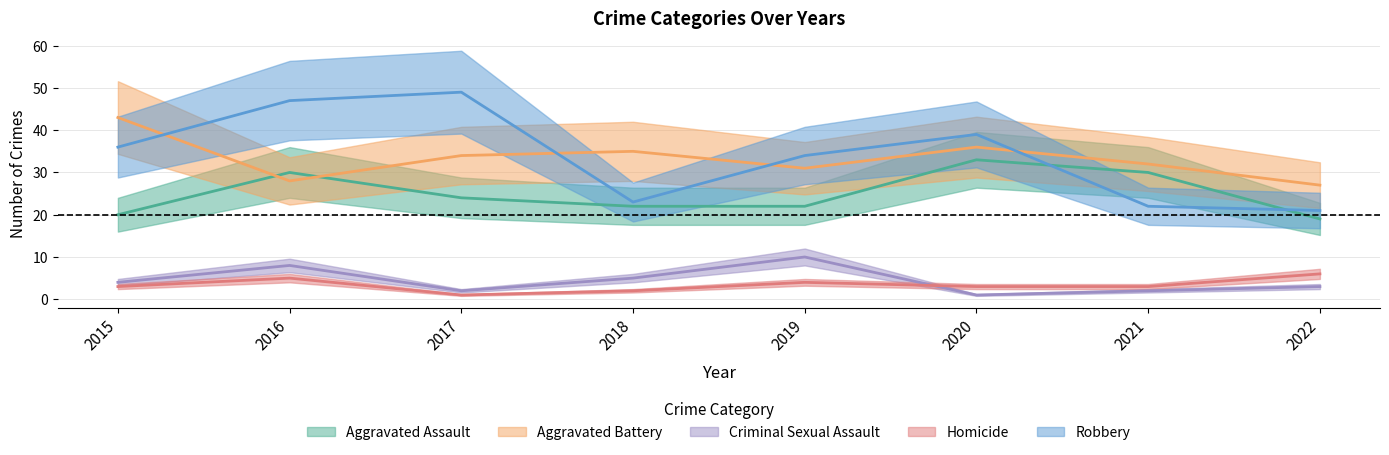

Rank the categories by Aggravated Assault value from lowest to highest.

2022, 2015, 2018, 2019, 2017, 2016, 2021, 2020